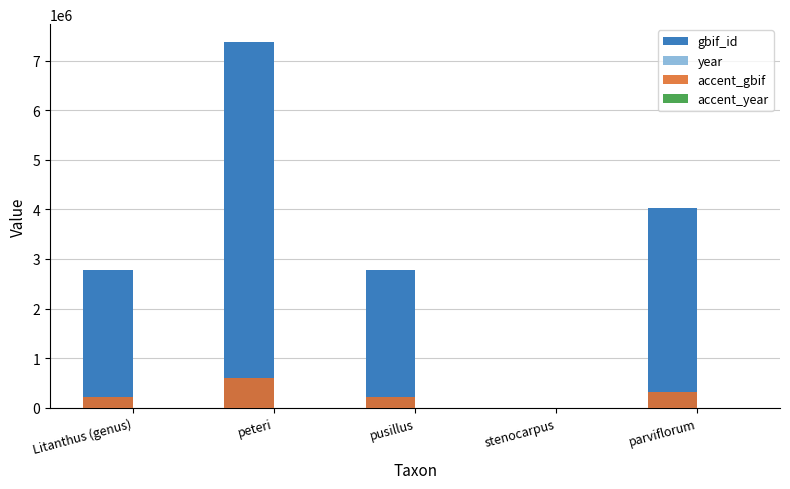

What is the average value of the gbif_id series?

3387641.6